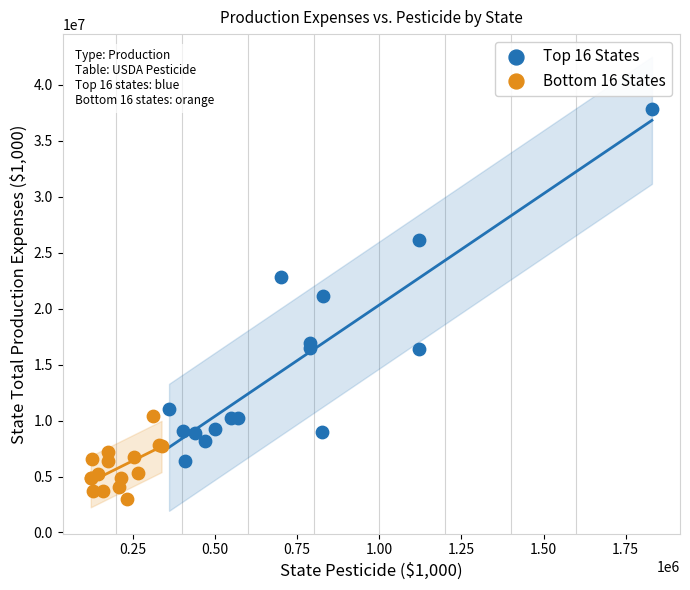

Which series contains the lowest Y value?

Bottom 16 States